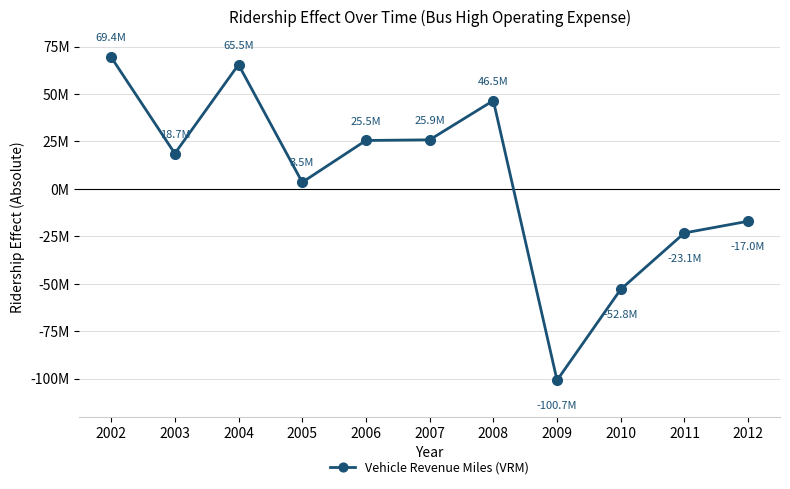

Where is the data nearest to the value -15648361?

2012